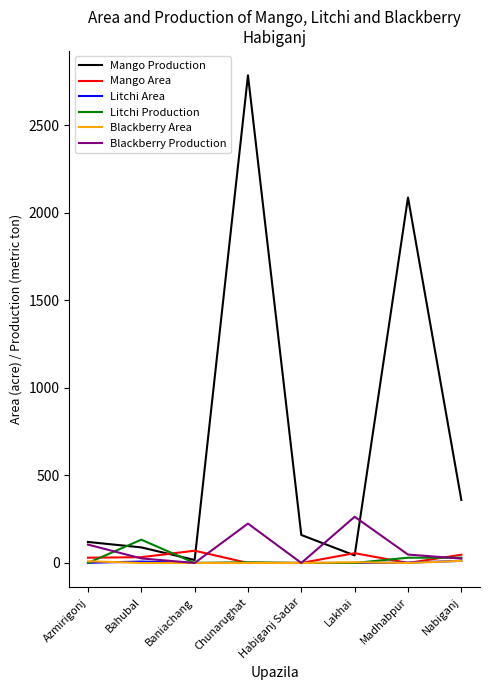

What is the sum of all Blackberry Area values?

26